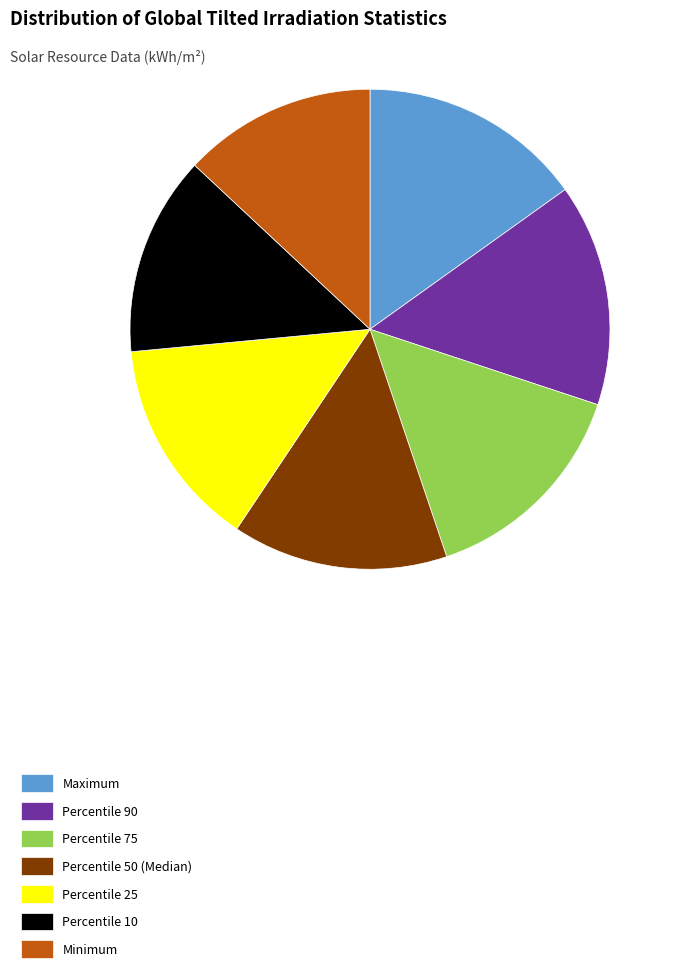

How many slices are in this pie chart?

7